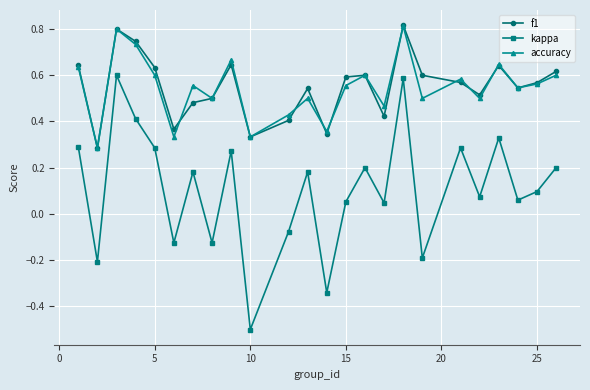

In kappa, how many points are lower than both neighbors (excluding endpoints)?

9